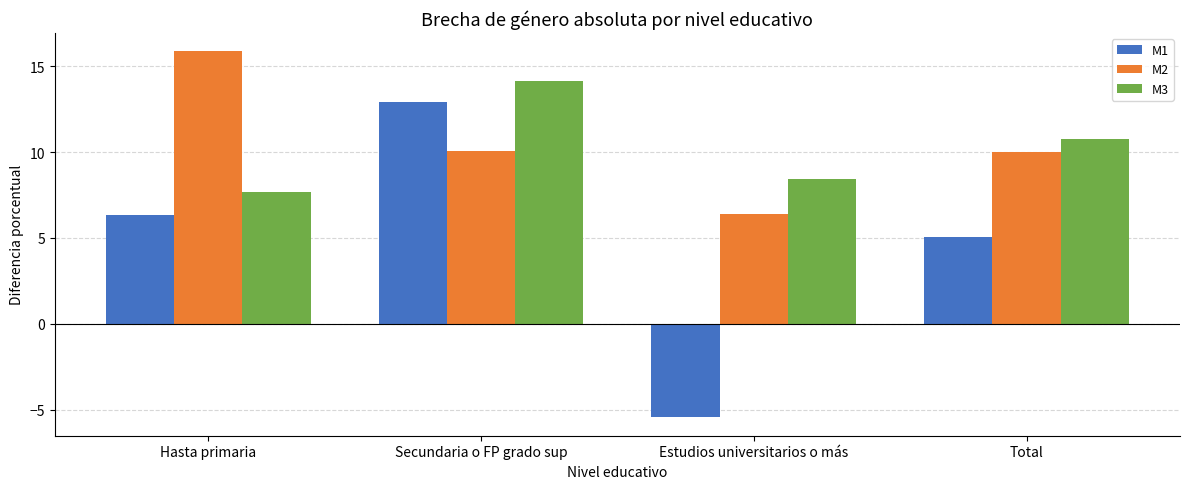

Which series has the largest range (max minus min)?

M1